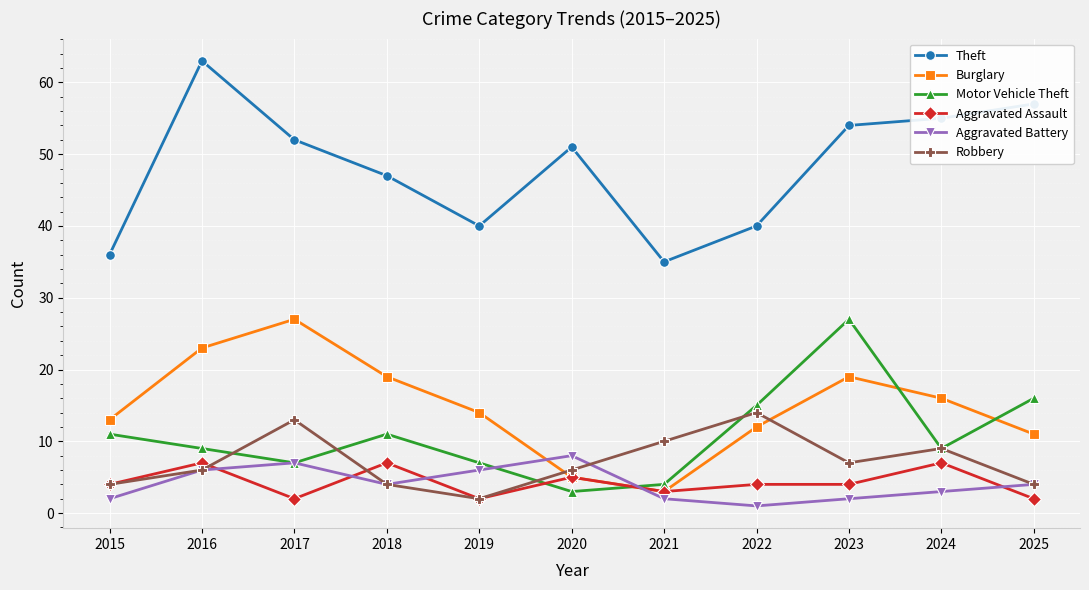

What is the difference between the highest and lowest values at 2025?

55